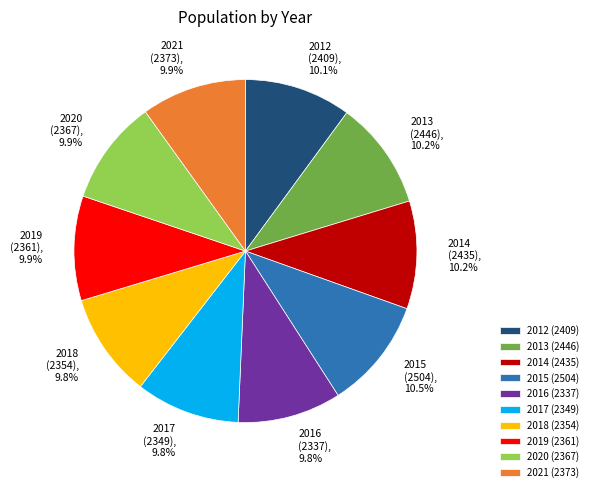

Does any single category account for the majority?

No